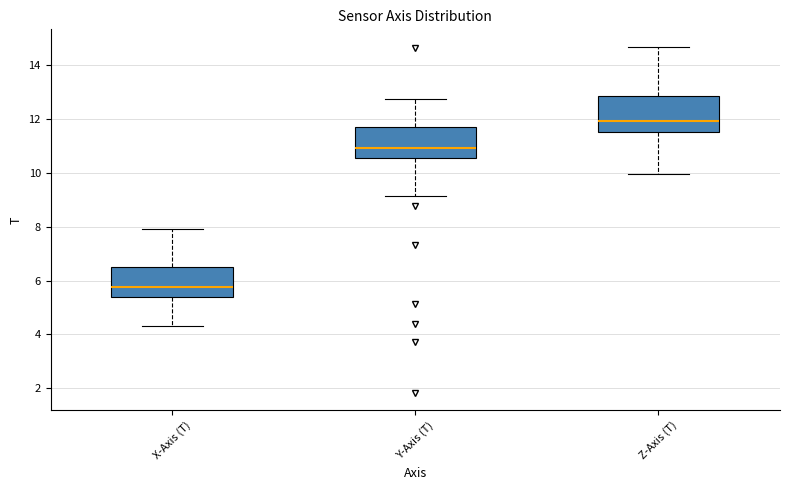

Which box's median line is the highest?

Z-Axis (T)